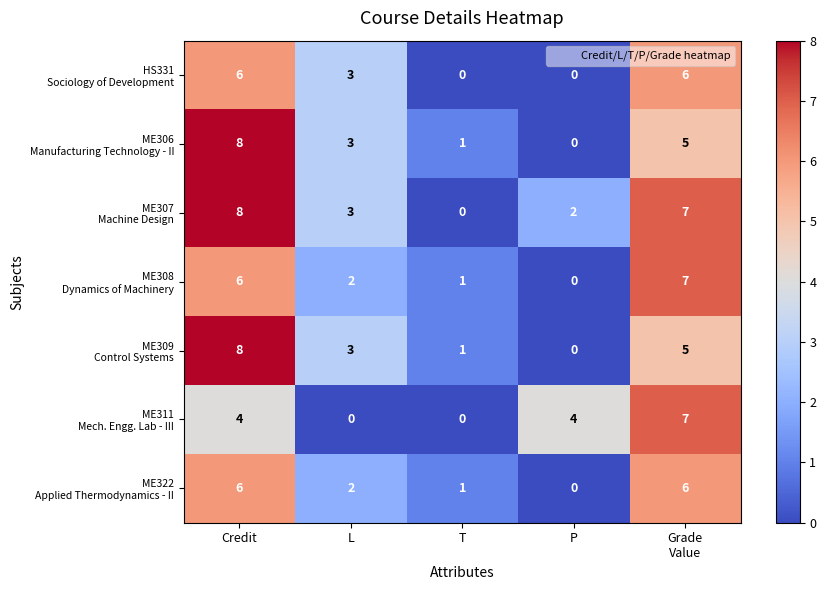

At which category is the sum across all series the highest?

Credit